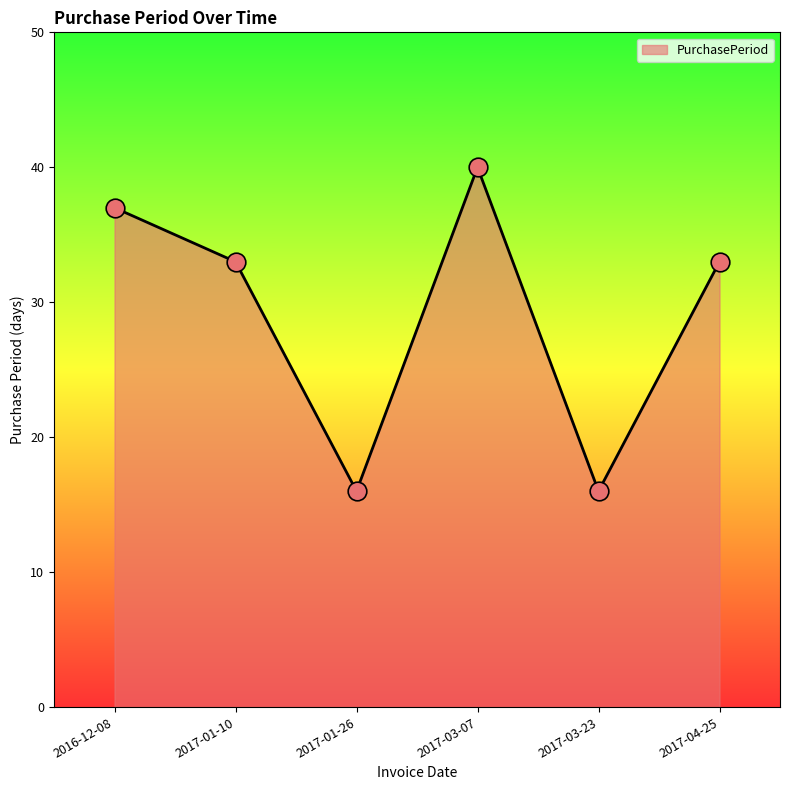

Between 2017-04-25 and 2017-03-07, which is larger?

2017-03-07